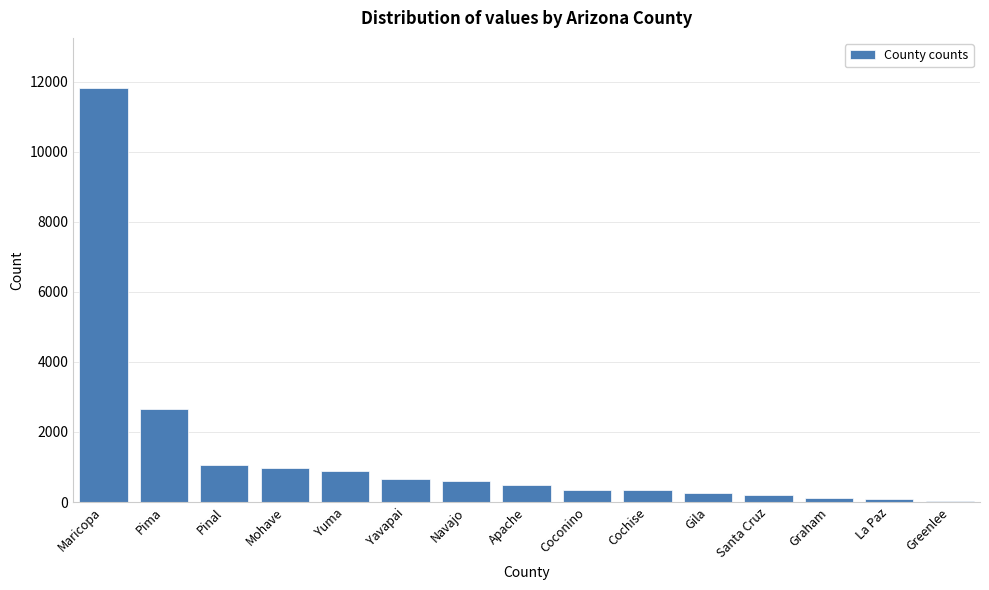

What is the sum of all values?

20500